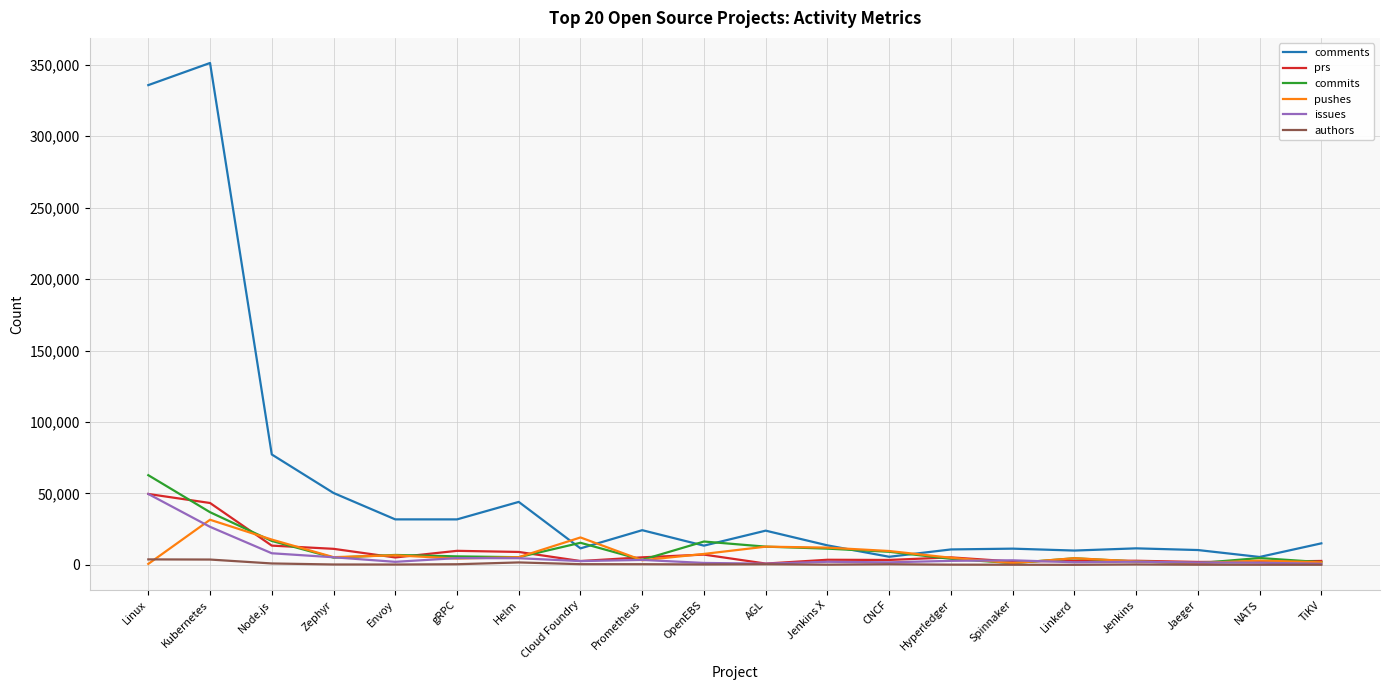

What is the approximate value of comments at Jenkins X?

13713